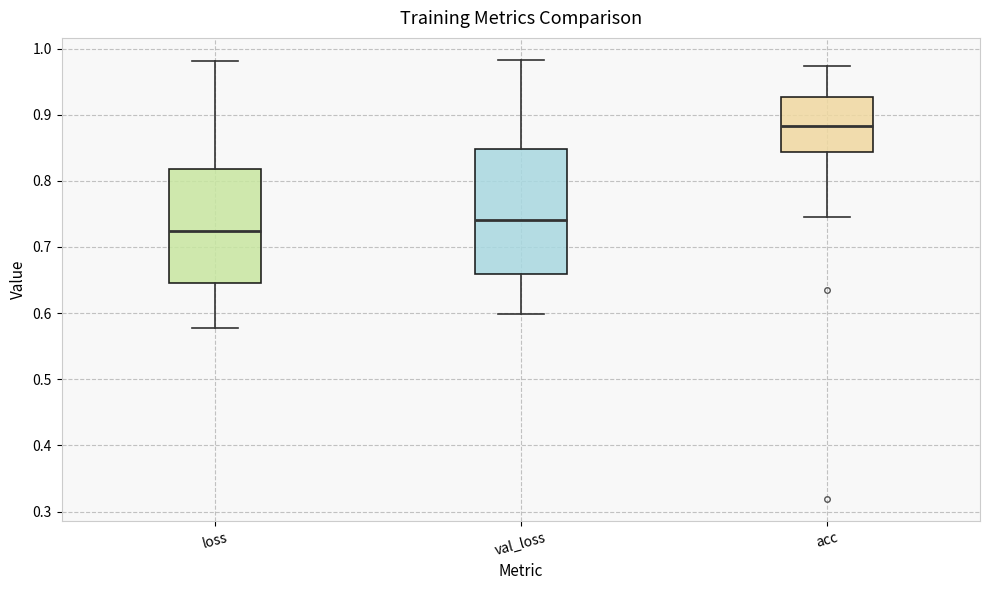

Which box is the tallest, from its lower edge to its upper edge?

val_loss